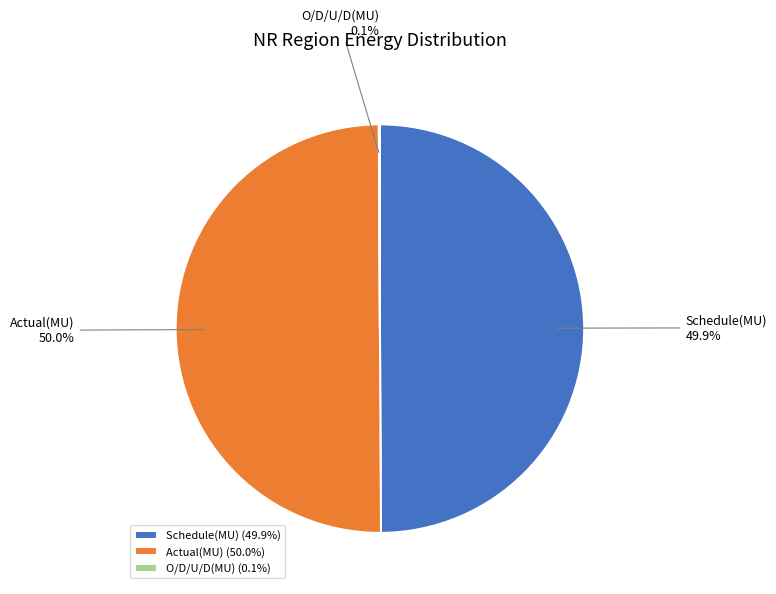

Combined, what portion of the pie is Actual(MU) and Schedule(MU)?

99.9%